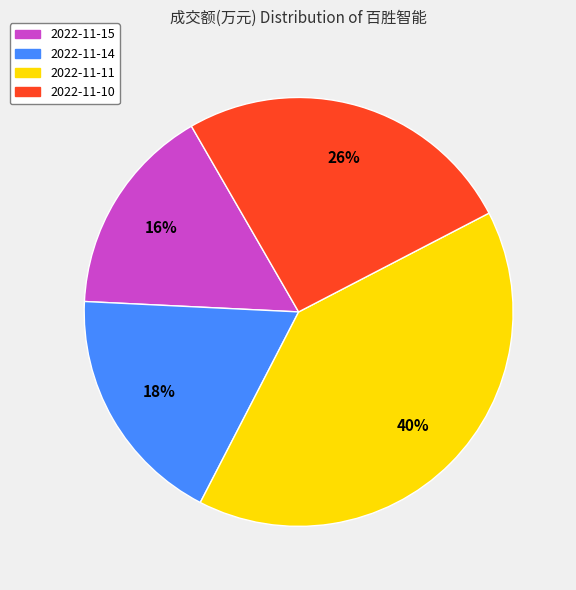

How many segments does this pie chart have?

4